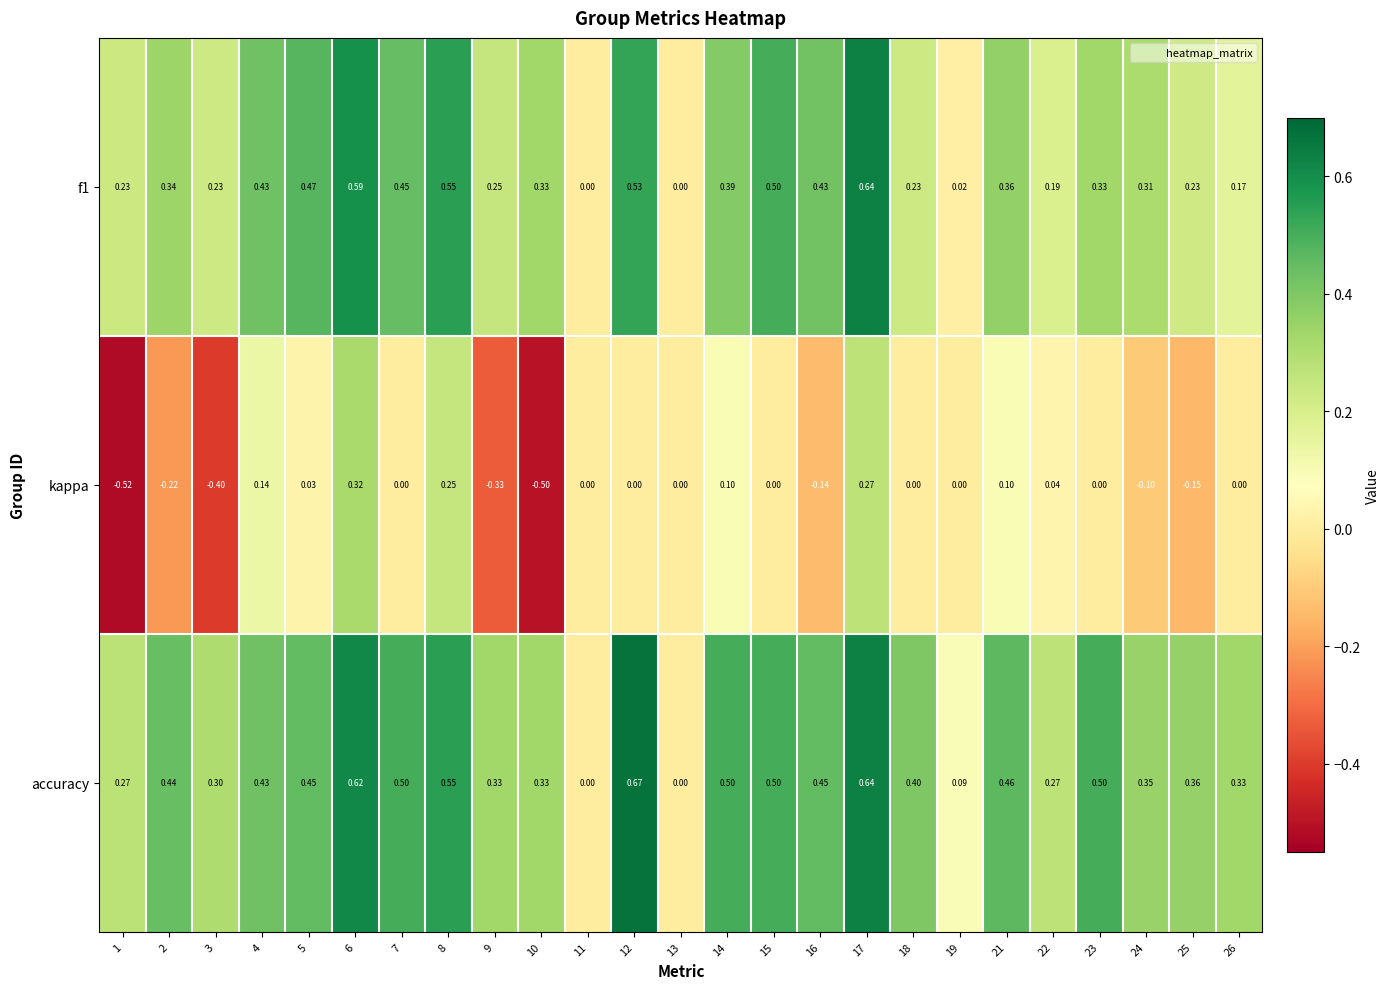

Which series has the largest total across all categories?

accuracy